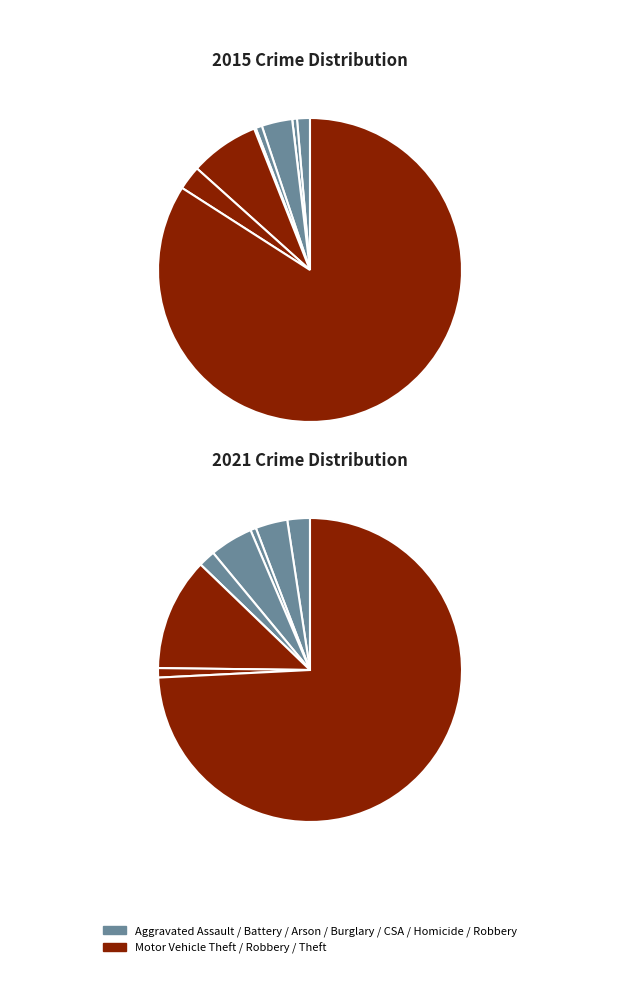

The Robbery slice represents 3% of the pie. True or false?

True